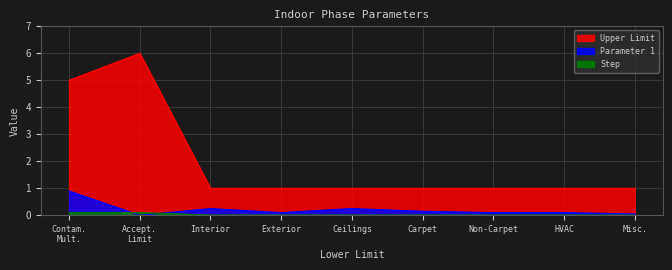

Does the chart display data point markers on the line(s)?

No